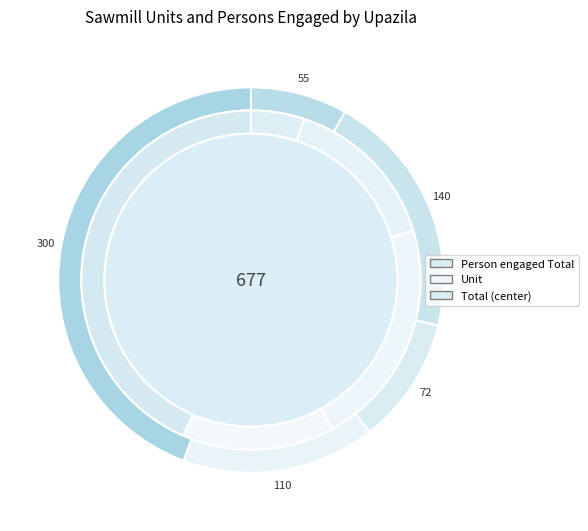

Is there any slice that represents more than half of the pie?

No